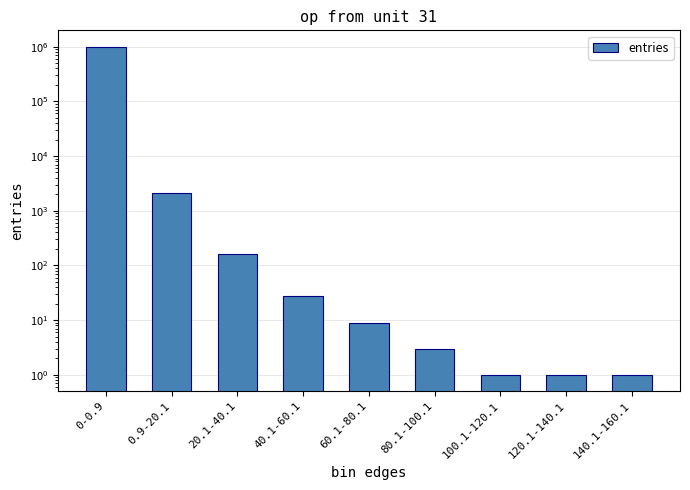

Is it true that the value at 120.1-140.1 is 1?

True